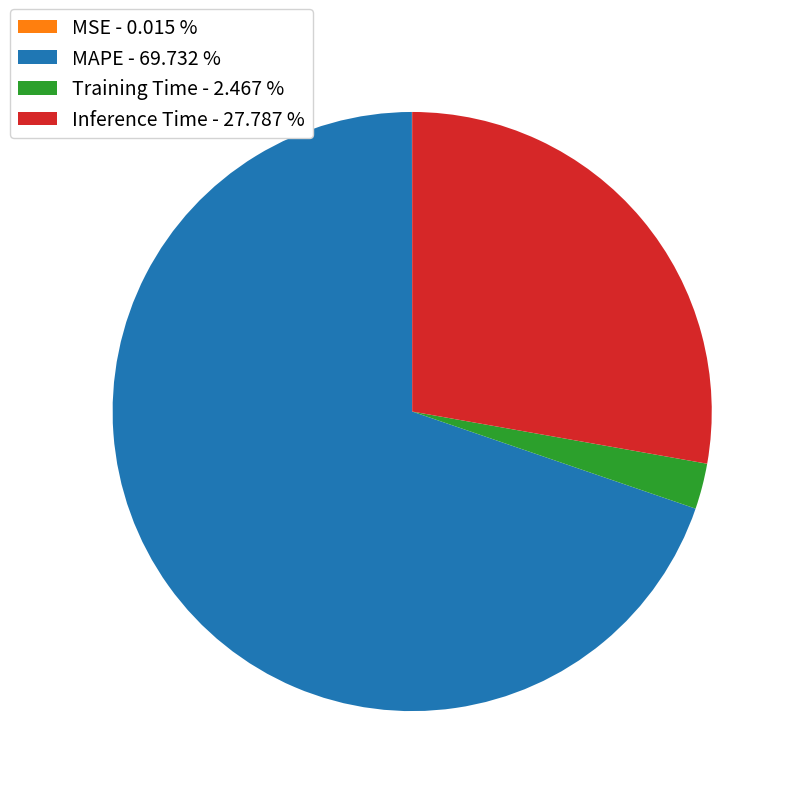

Between Inference Time - 27.787 % and Training Time - 2.467 %, which is larger?

Inference Time - 27.787 %